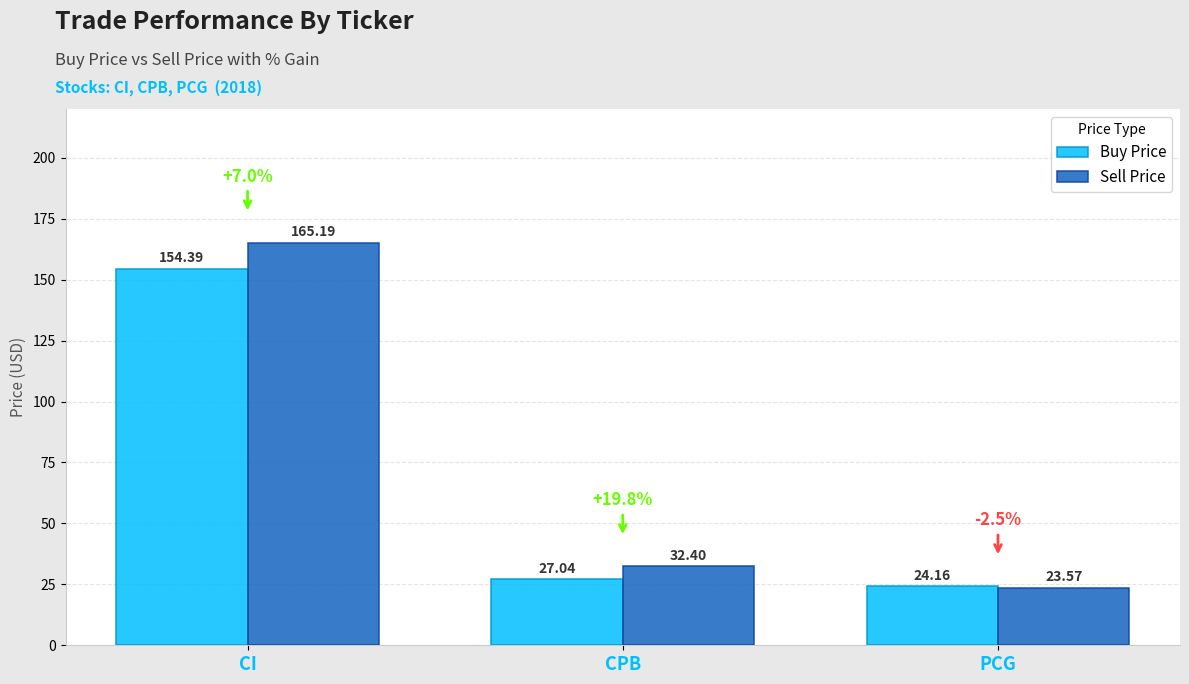

What is the difference between the maximum and minimum values in the Buy Price series?

130.2